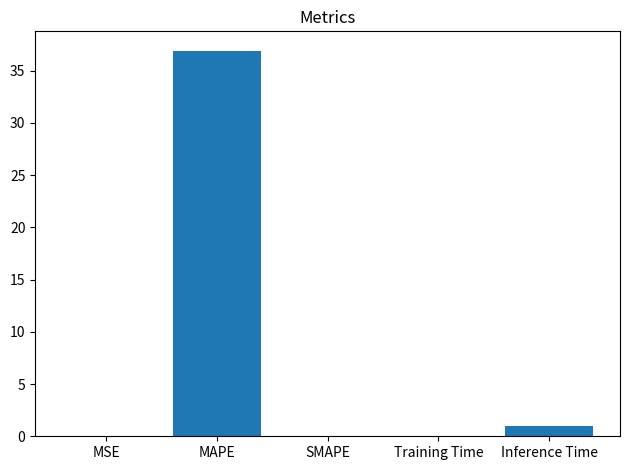

True or false: the data shows 19.7 at SMAPE.

False